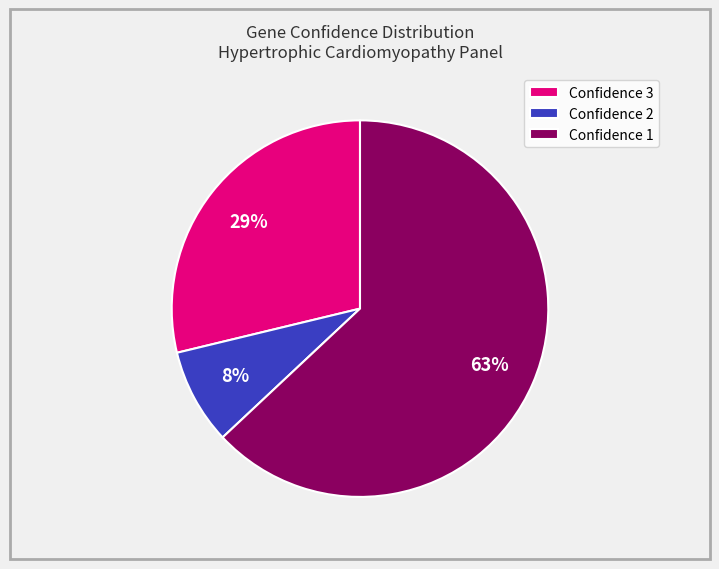

Which category has the biggest portion of the pie?

Confidence 1